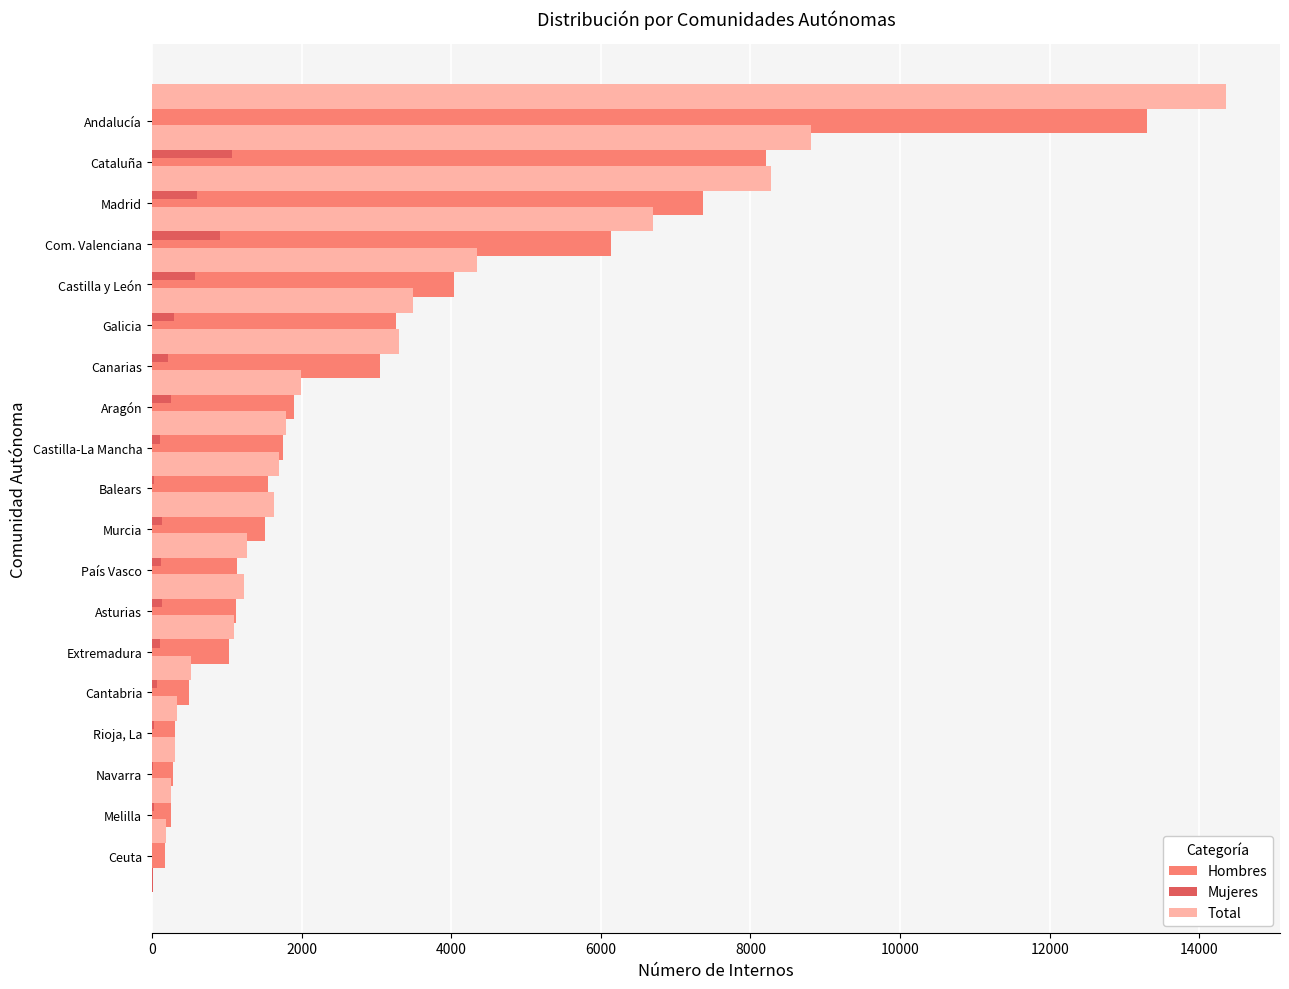

What is the maximum value shown in the chart?

14359